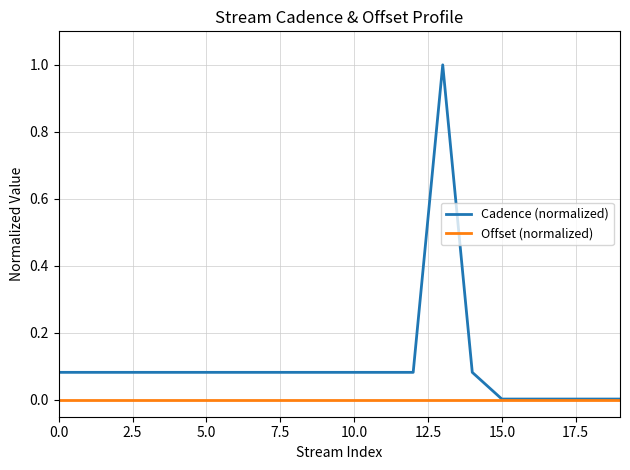

Which series has the widest spread of values?

Cadence (normalized)